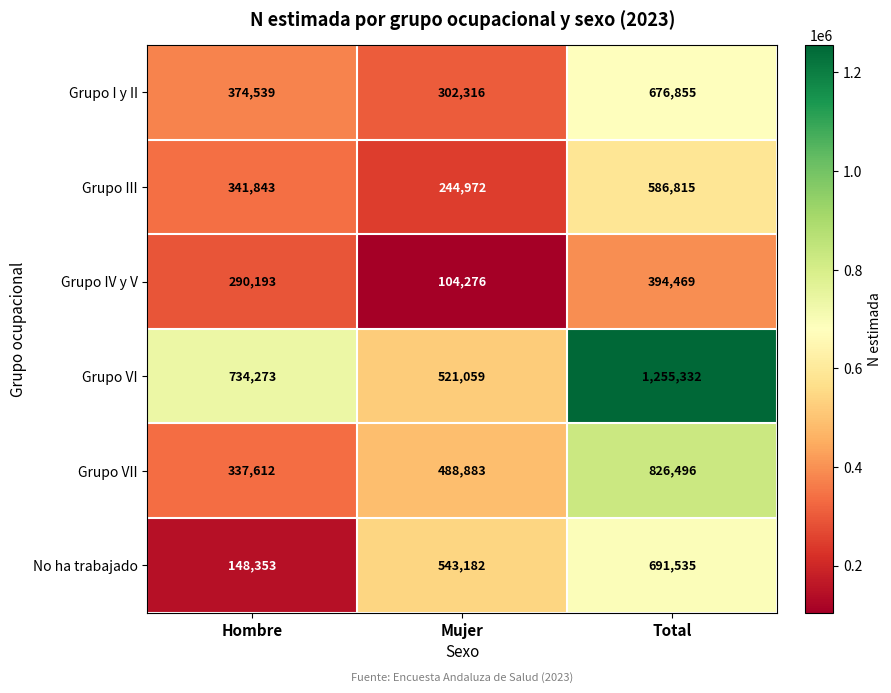

At which label is Grupo III closest to 415893?

Hombre